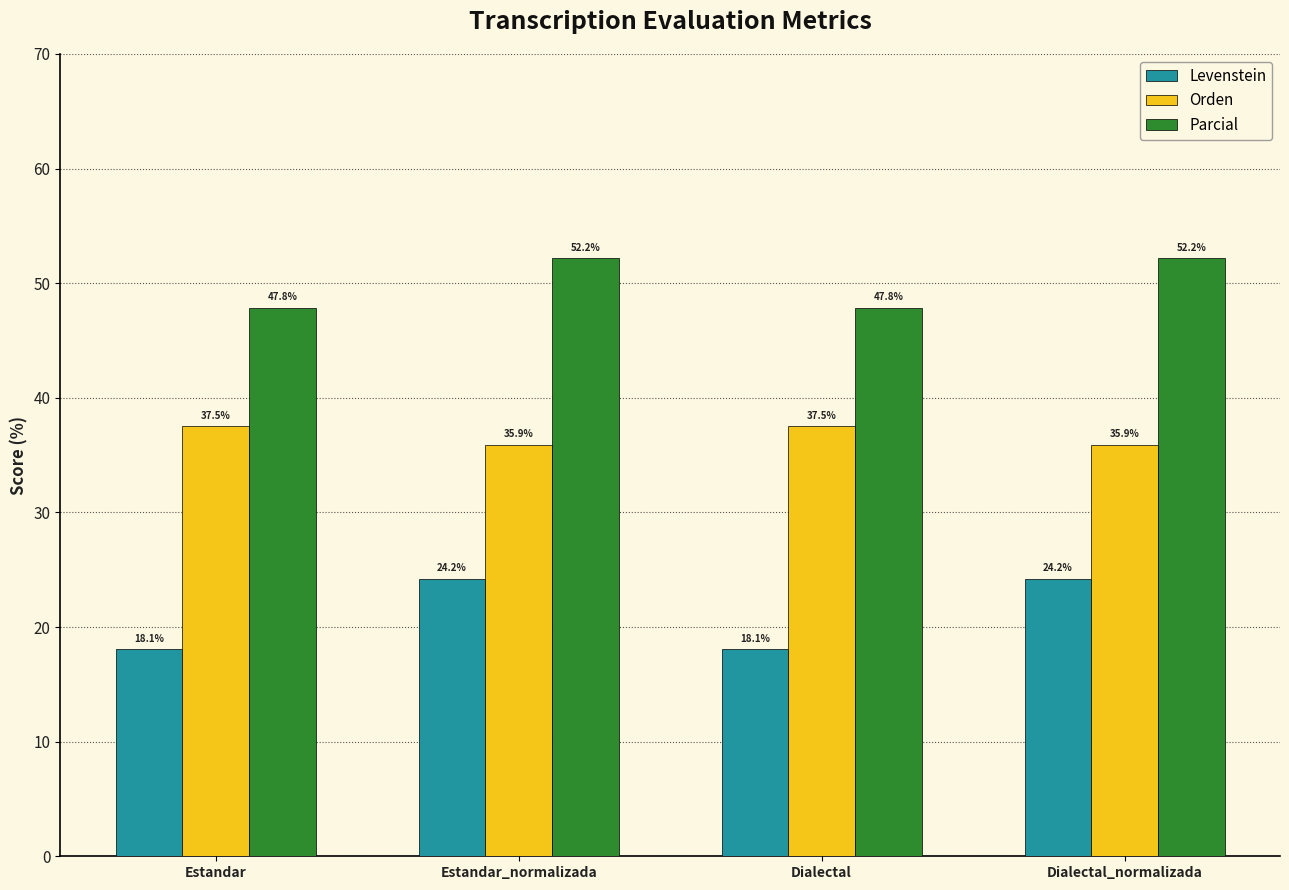

The Orden series shows 58.3 at Dialectal. True or false?

False